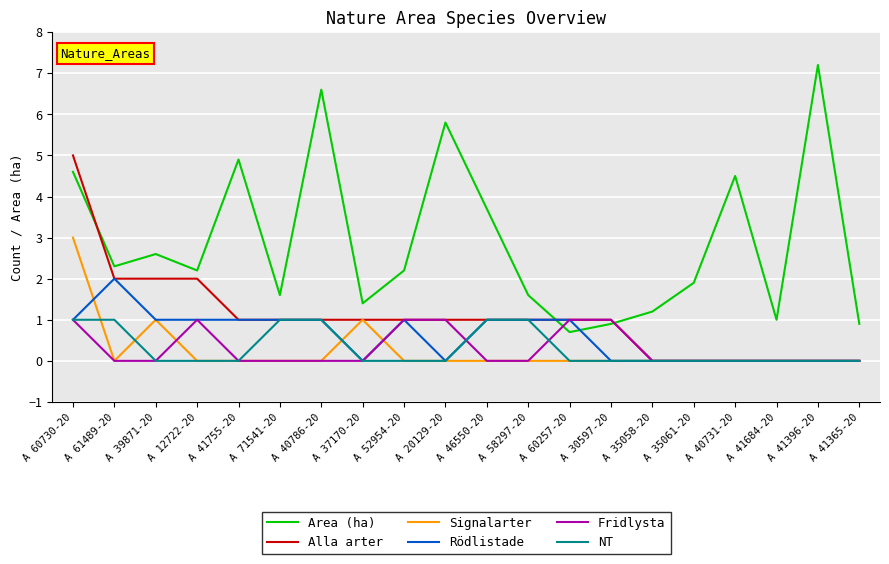

What are all the series names shown in the legend?

Area (ha), Alla arter, Signalarter, Rödlistade, Fridlysta, NT